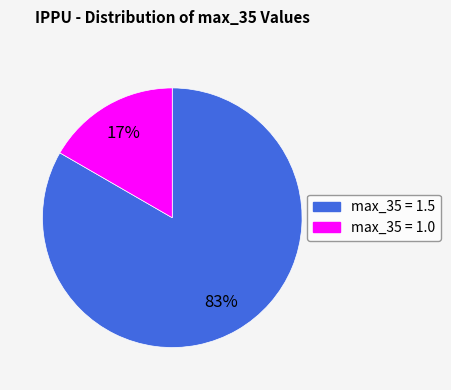

To the nearest percent, what is the average slice percentage?

50%